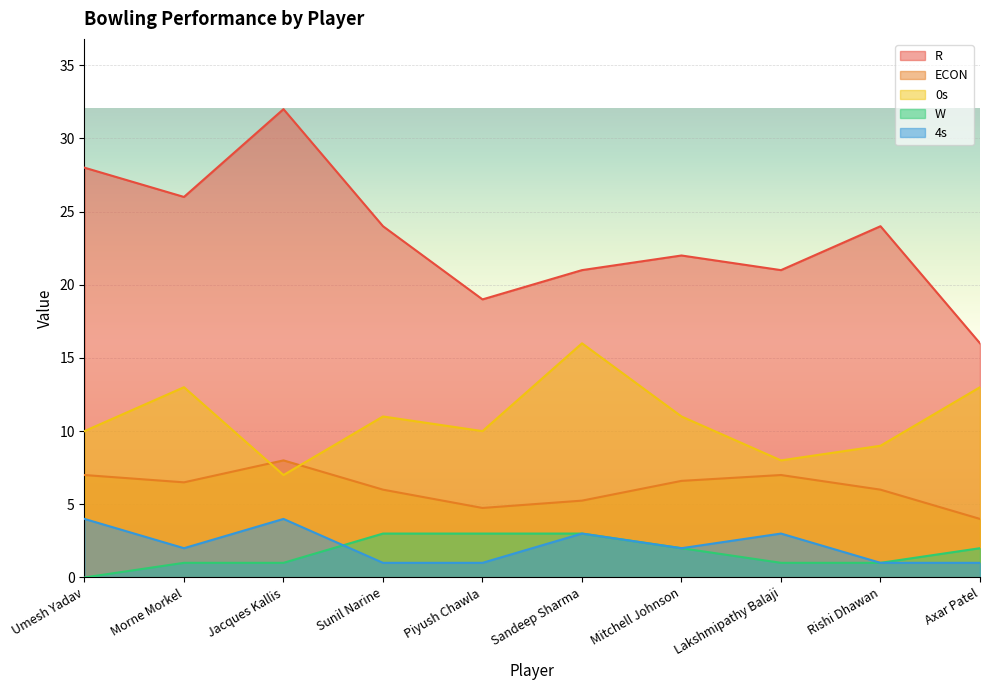

Which series has the widest spread of values?

R